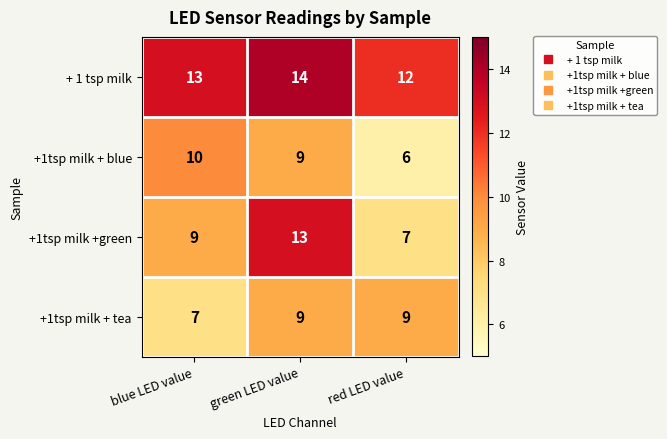

Where is + 1 tsp milk nearest to the value 13?

blue LED value